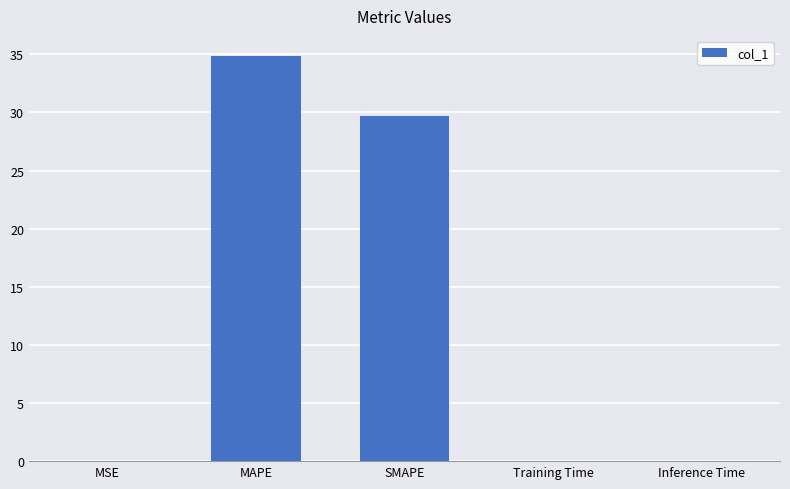

At which label is the value closest to 17?

SMAPE